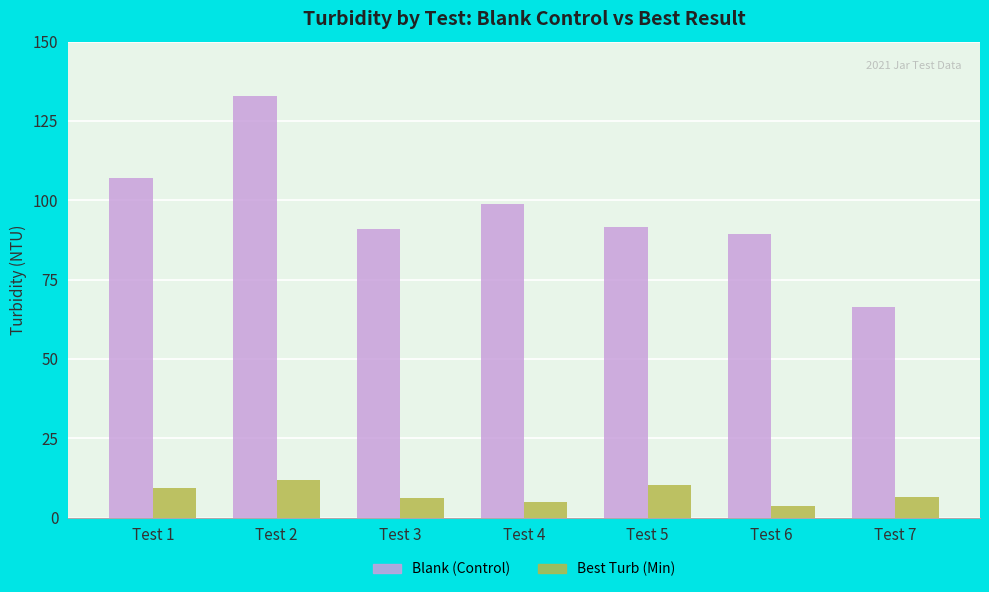

What is the sum of the Blank (Control) values at Test 3 and Test 6?

180.3